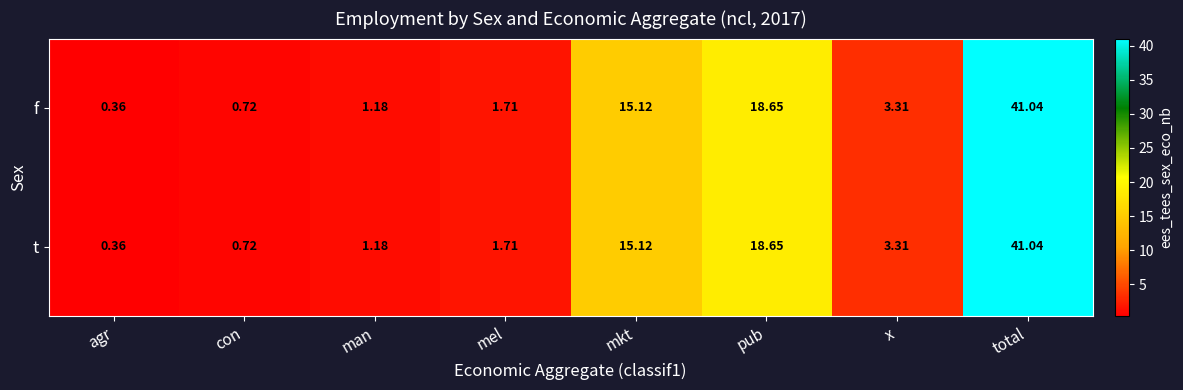

At which category is the sum across all series the highest?

total